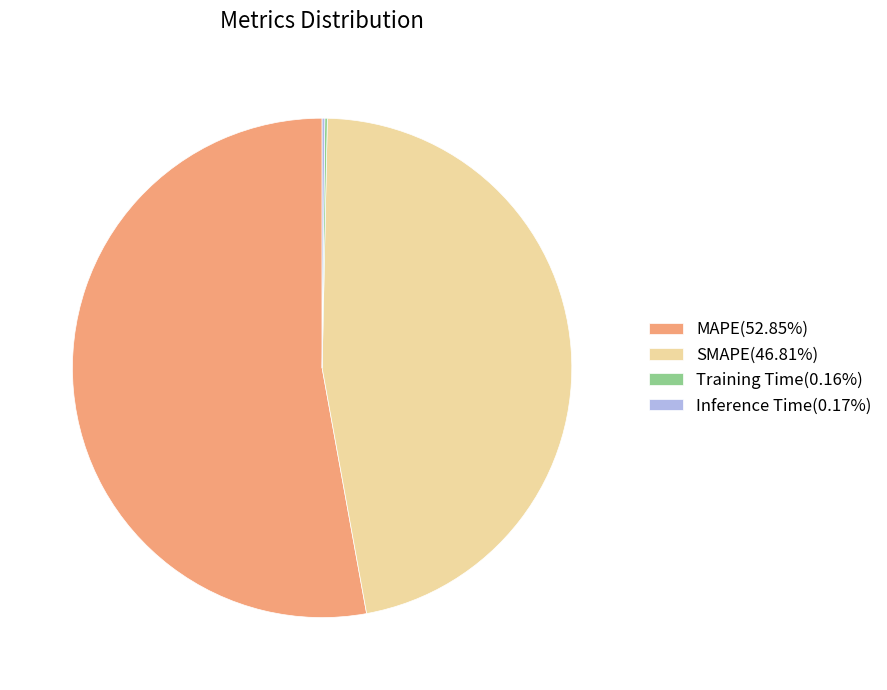

Is MAPE(52.85%) the majority of the pie?

Yes